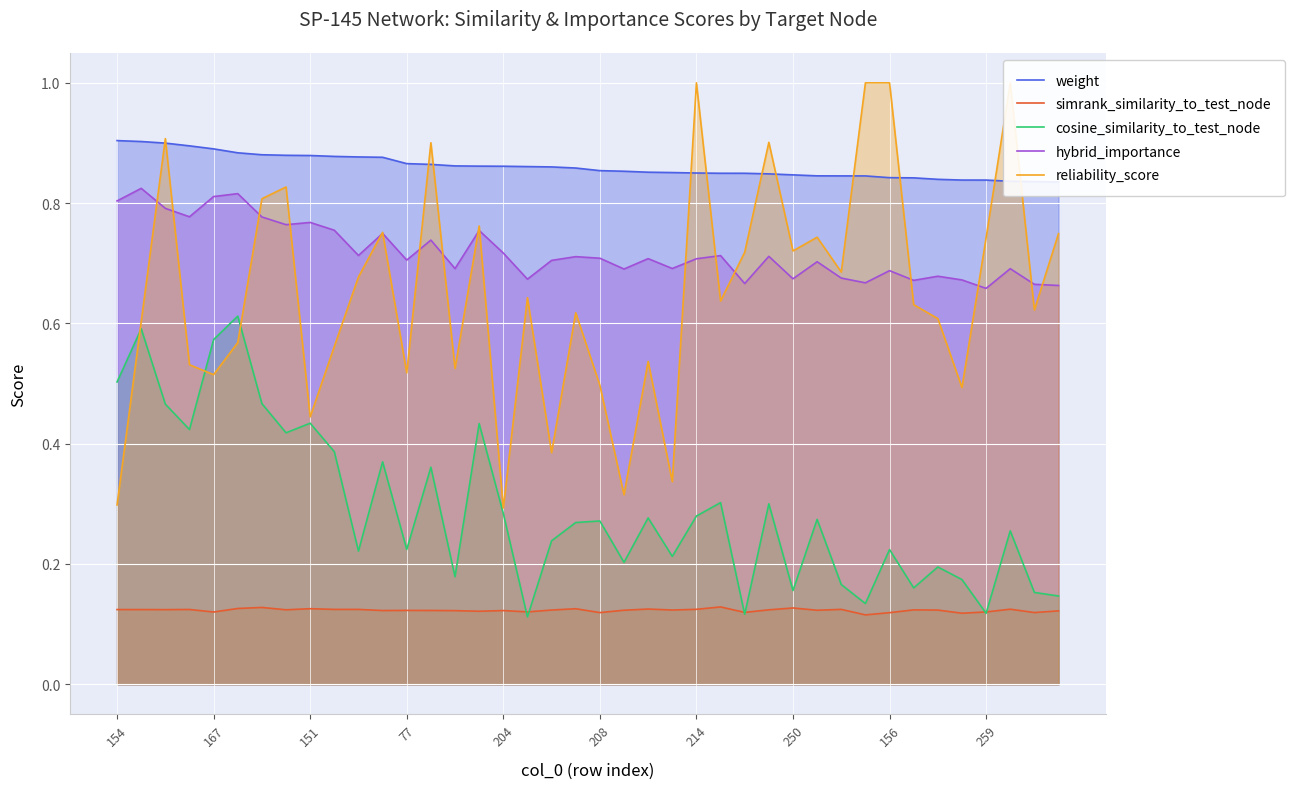

What is the total value across all series at 10?

2.6